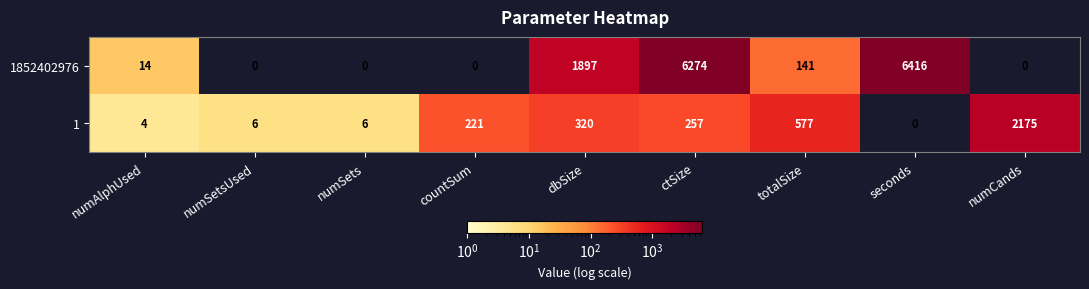

Reading left to right, list all the values displayed in this chart.

1852402976: 14	0	0	0	1897	6274	141	6416	0
1: 4	6	6	221	320	257	577	0	2175